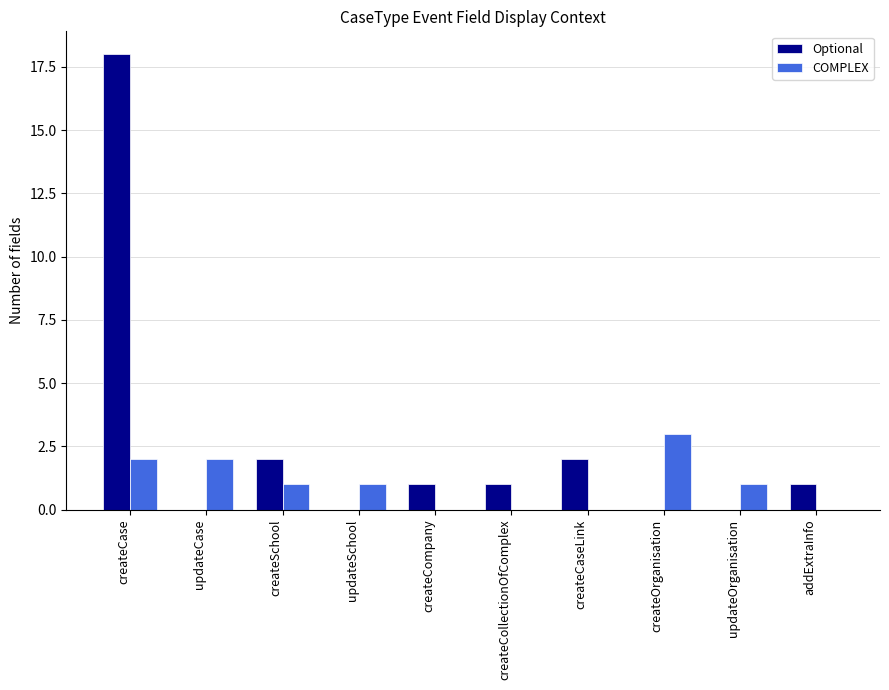

Between createCase and addExtraInfo, which series saw the biggest shift?

Optional